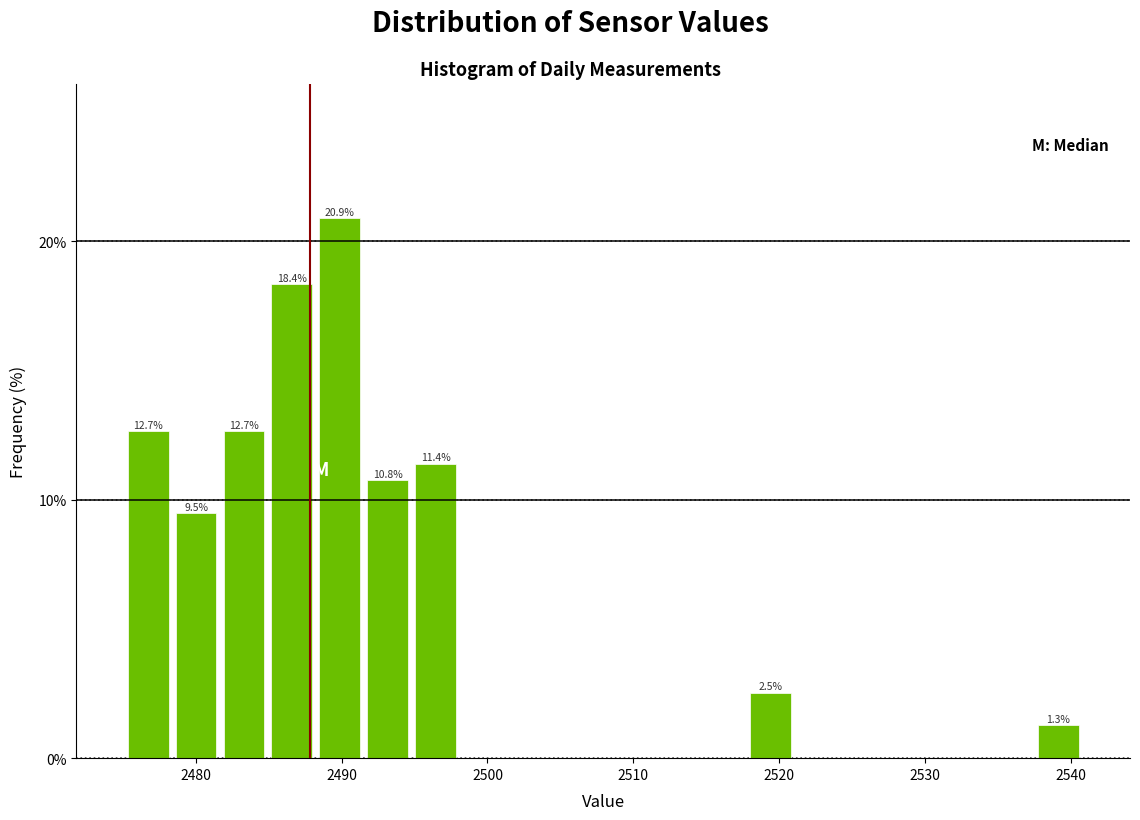

Around what value on the x-axis is the tallest bar? Give the approximate position of its centre, as read against the axis.

2490